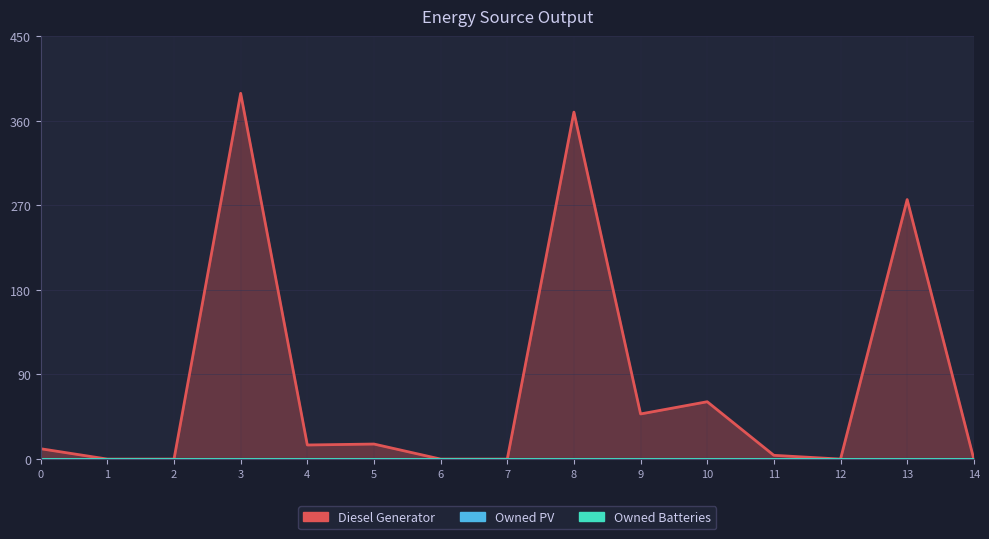

True or false: Owned PV and Diesel Generator cross at least once.

False